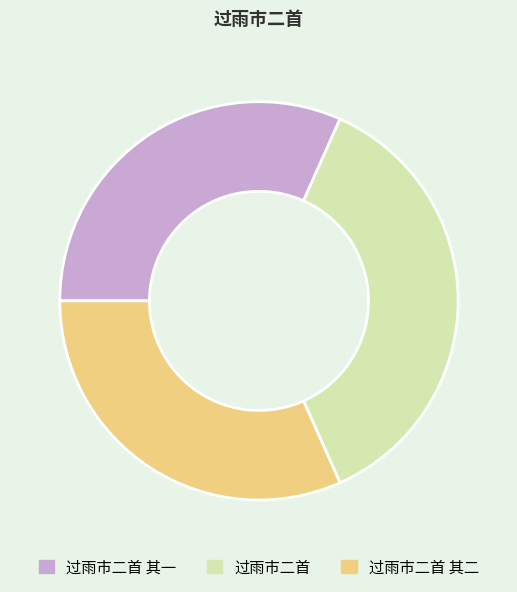

To the nearest percent, what is the difference between the largest and smallest slice percentages?

5%